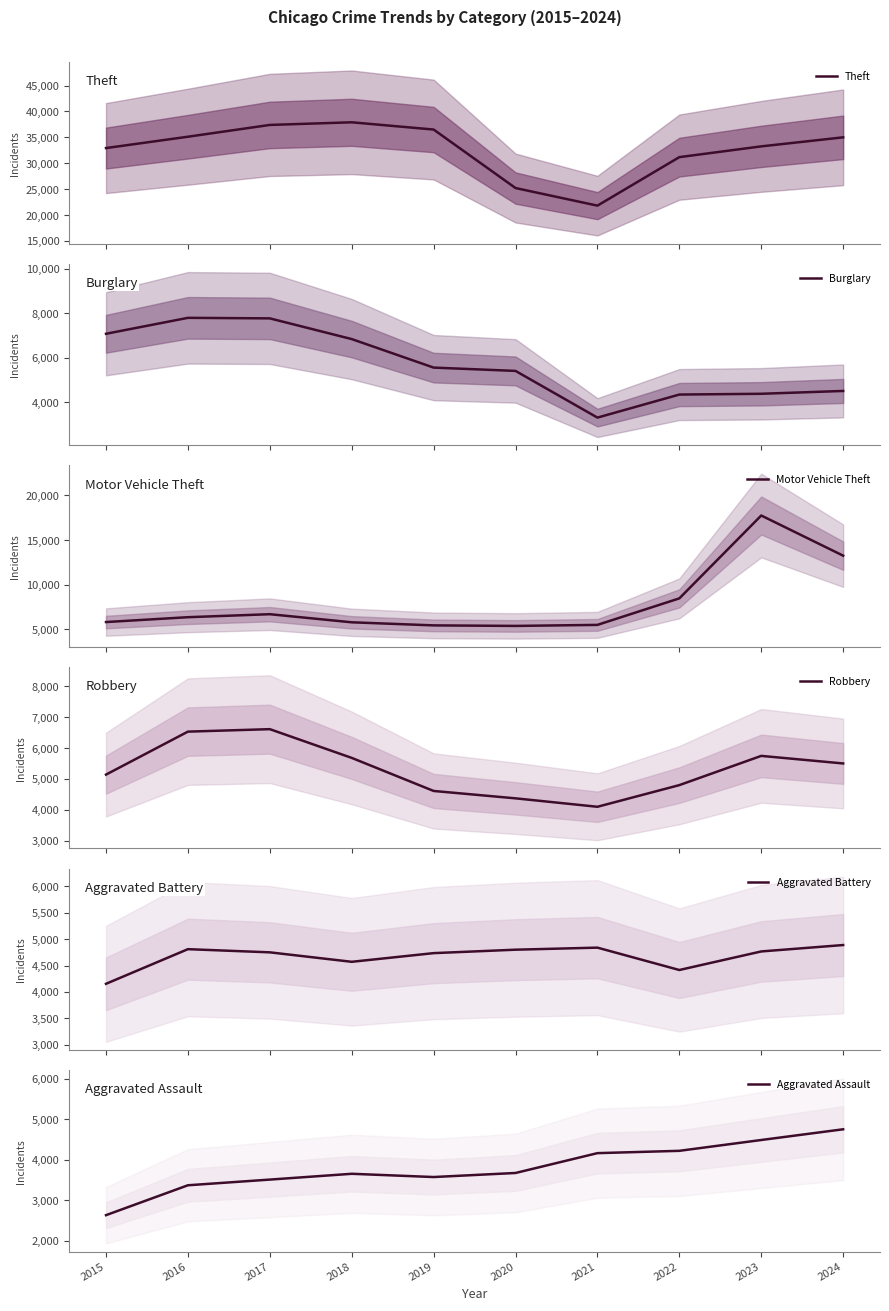

Where is the first local minimum for Motor Vehicle Theft?

2020